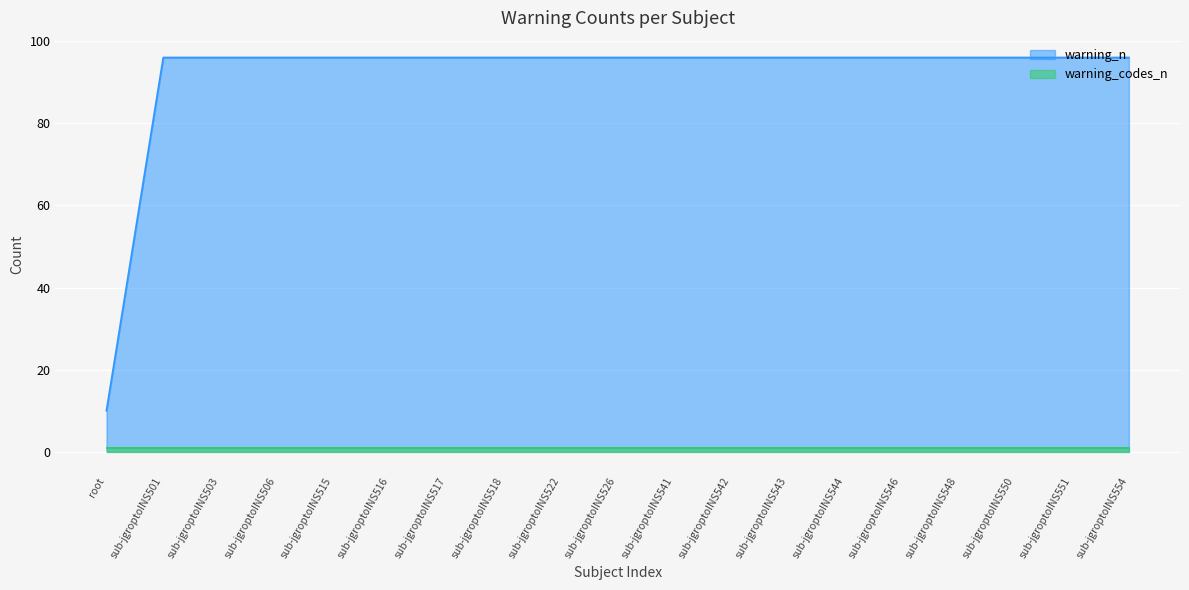

List the labels in order of value, largest first.

sub-jgroptoINS501, sub-jgroptoINS503, sub-jgroptoINS506, sub-jgroptoINS515, sub-jgroptoINS516, sub-jgroptoINS517, sub-jgroptoINS518, sub-jgroptoINS522, sub-jgroptoINS526, sub-jgroptoINS541, sub-jgroptoINS542, sub-jgroptoINS543, sub-jgroptoINS544, sub-jgroptoINS546, sub-jgroptoINS548, sub-jgroptoINS550, sub-jgroptoINS551, sub-jgroptoINS554, root